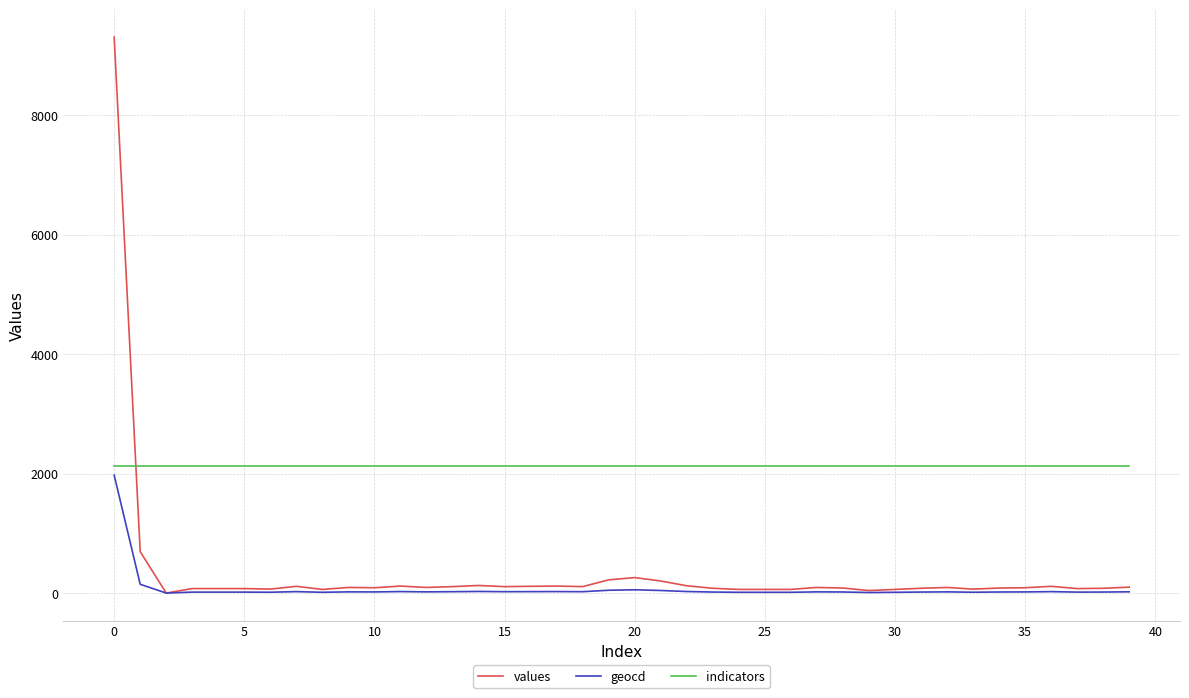

What is the average value of the values series?

342